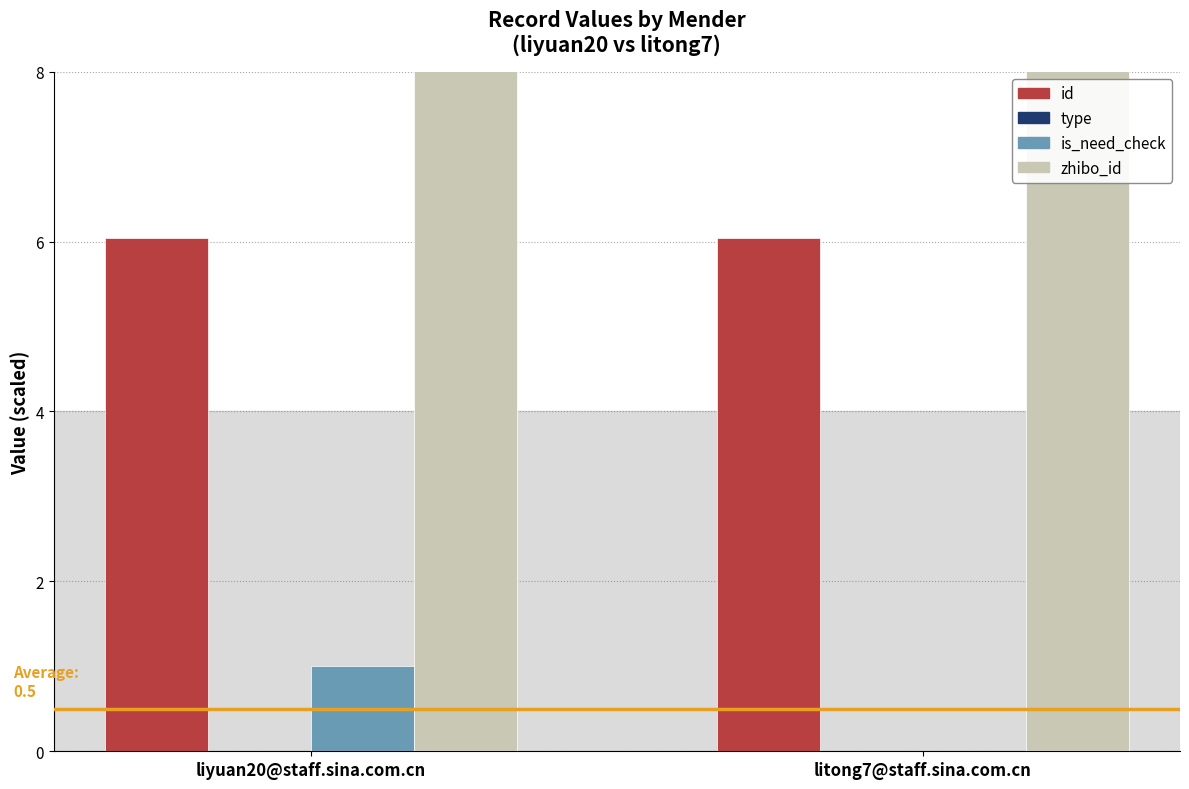

The zhibo_id series shows 152.0 at liyuan20@staff.sina.com.cn. True or false?

True